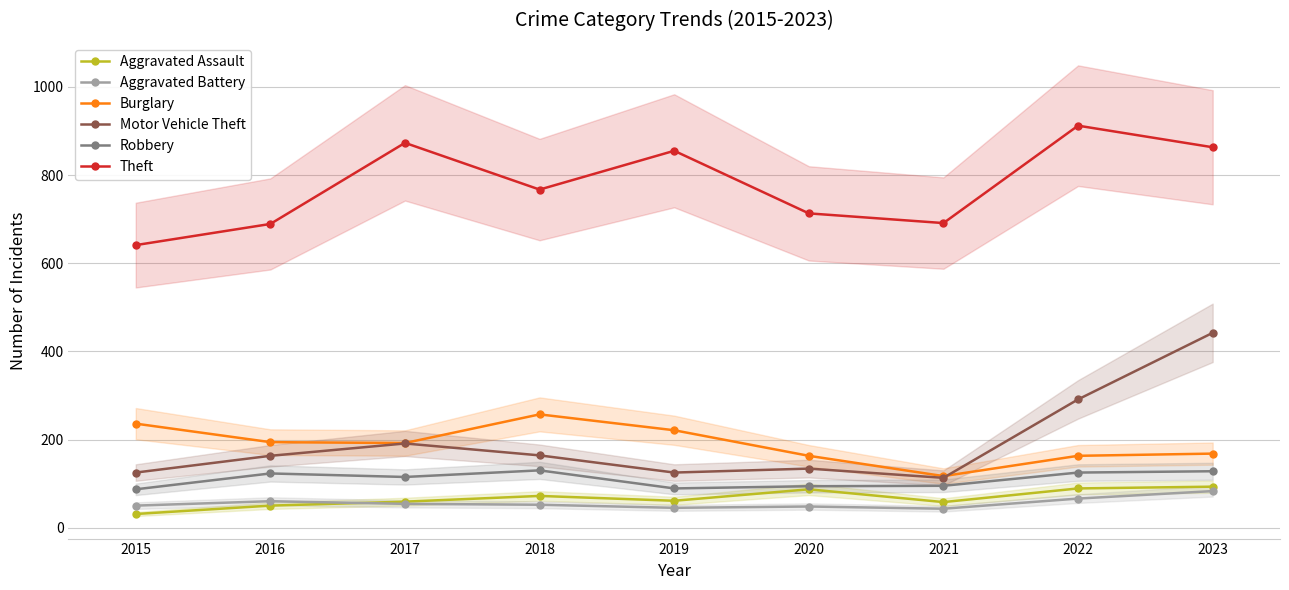

Which series has the largest total across all categories?

Theft